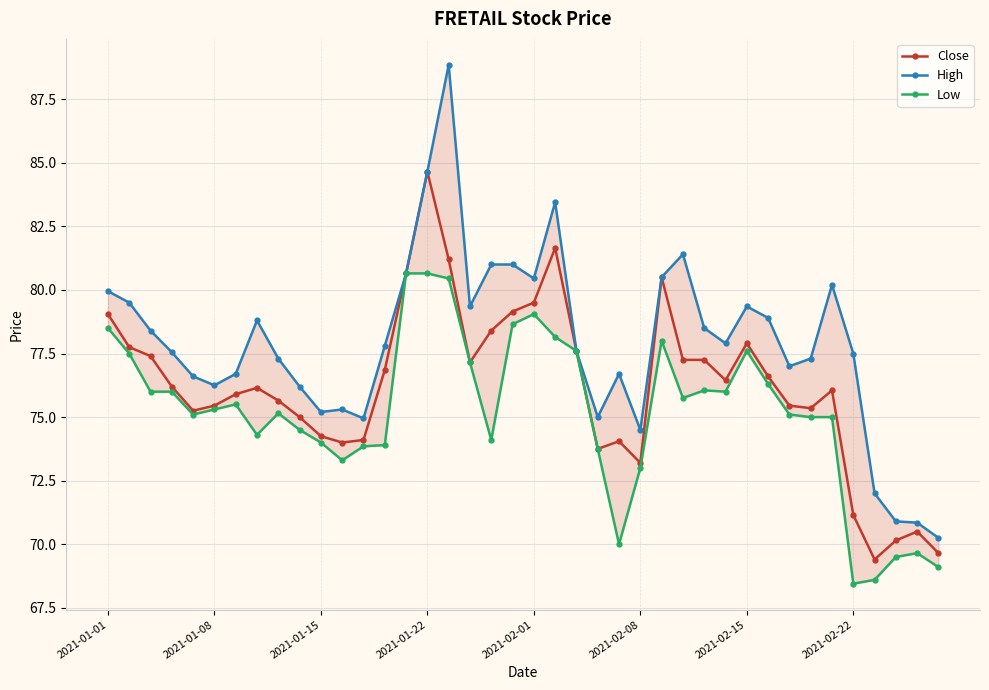

Which category has the lowest value across all series?

2021-02-22